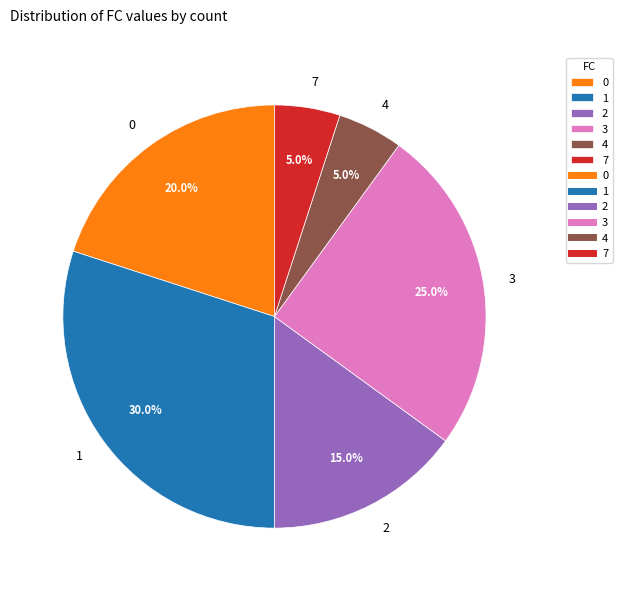

Count the number of slices in the pie.

6